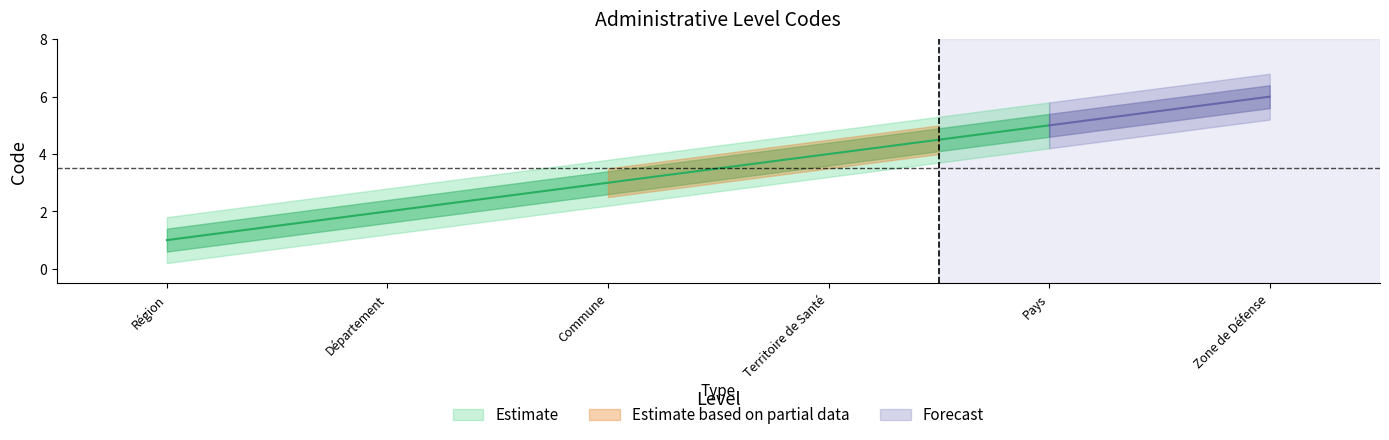

Between 5 and 2, which is larger?

5